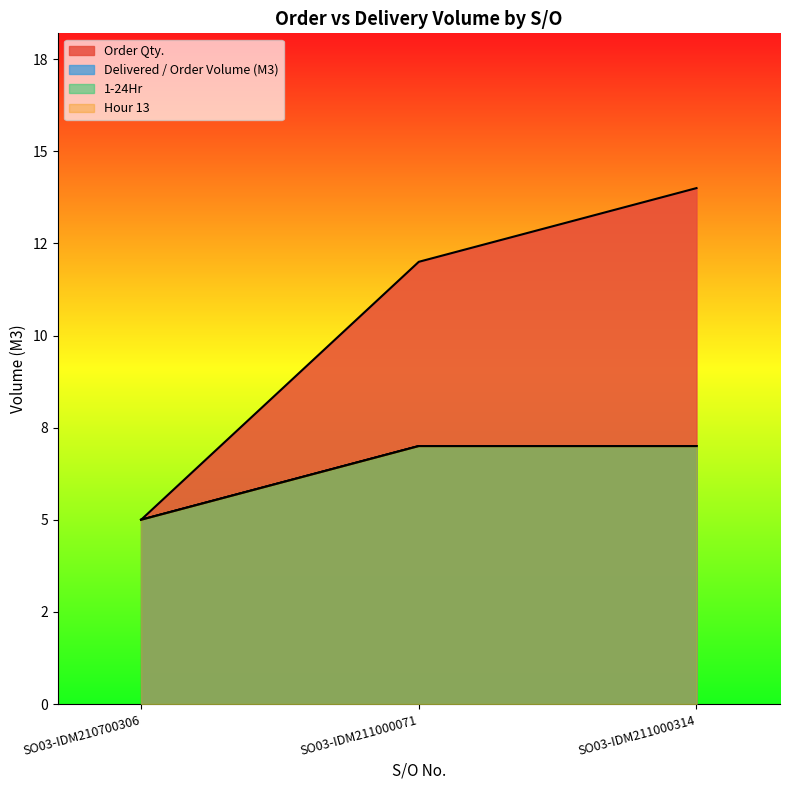

Count the 1-24Hr values in the range 5 to 7.

3